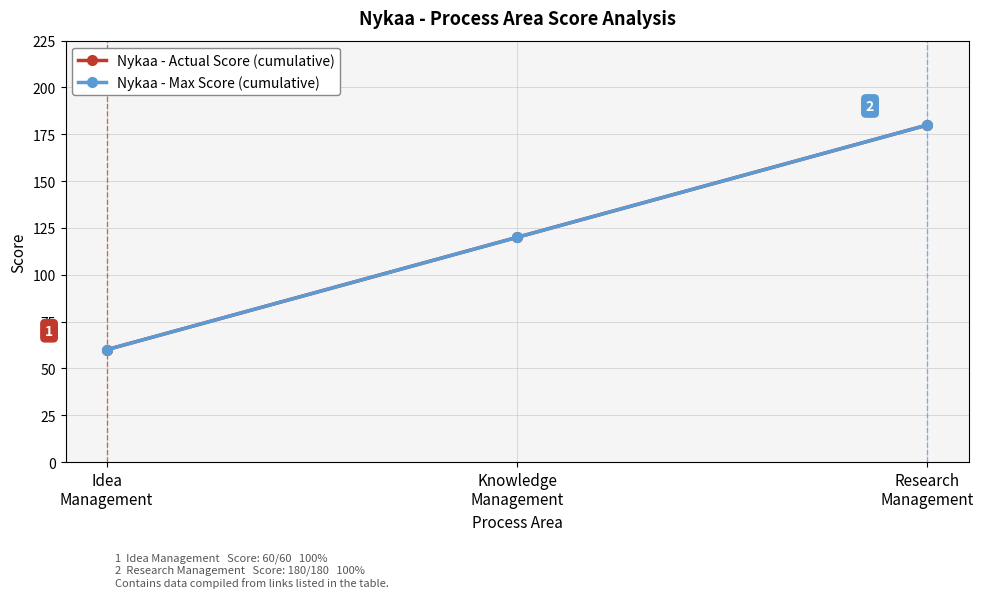

Rank the categories by Nykaa - Max Score (cumulative) value from lowest to highest.

Idea
Management, Knowledge
Management, Research
Management